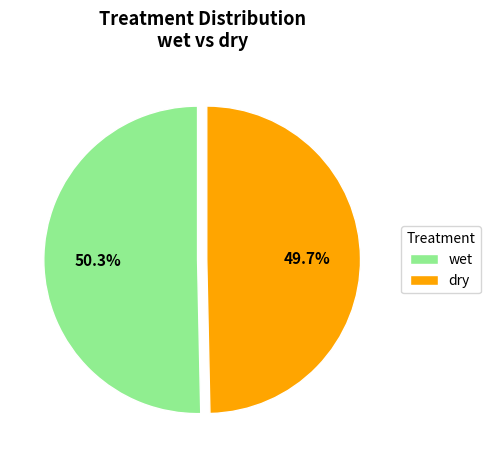

Combined, what portion of the pie is dry and wet?

100.0%